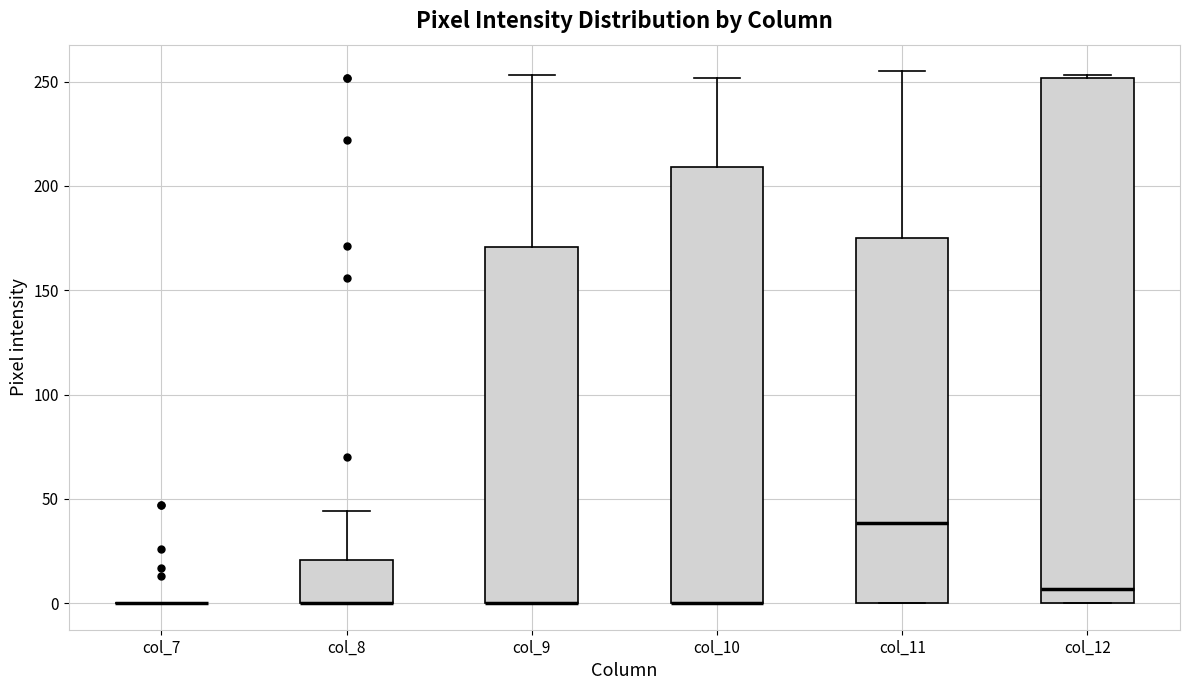

Reading left to right, transcribe this box plot: for each box, give where its median line is, the range the box spans, and where its two whiskers end, as read against the y-axis. The values are not printed on the chart, so give them approximately, as read against the axis.

col_7: box collapsed to a line at 0, whiskers 0 to 0
col_8: median 0 (drawn on the box's lower edge), box 0 to 20, whiskers 0 to 45
col_9: median 0 (drawn on the box's lower edge), box 0 to 170, whiskers 0 to 255
col_10: median 0 (drawn on the box's lower edge), box 0 to 210, whiskers 0 to 250
col_11: median 40, box 0 to 175, whiskers 0 to 255
col_12: median 5, box 0 to 250, whiskers 0 to 255